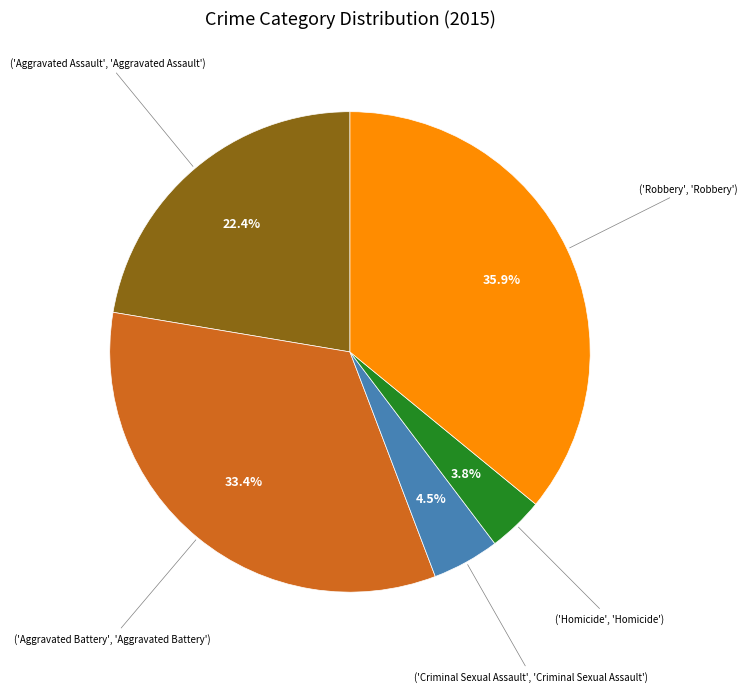

Does any single category account for the majority?

No